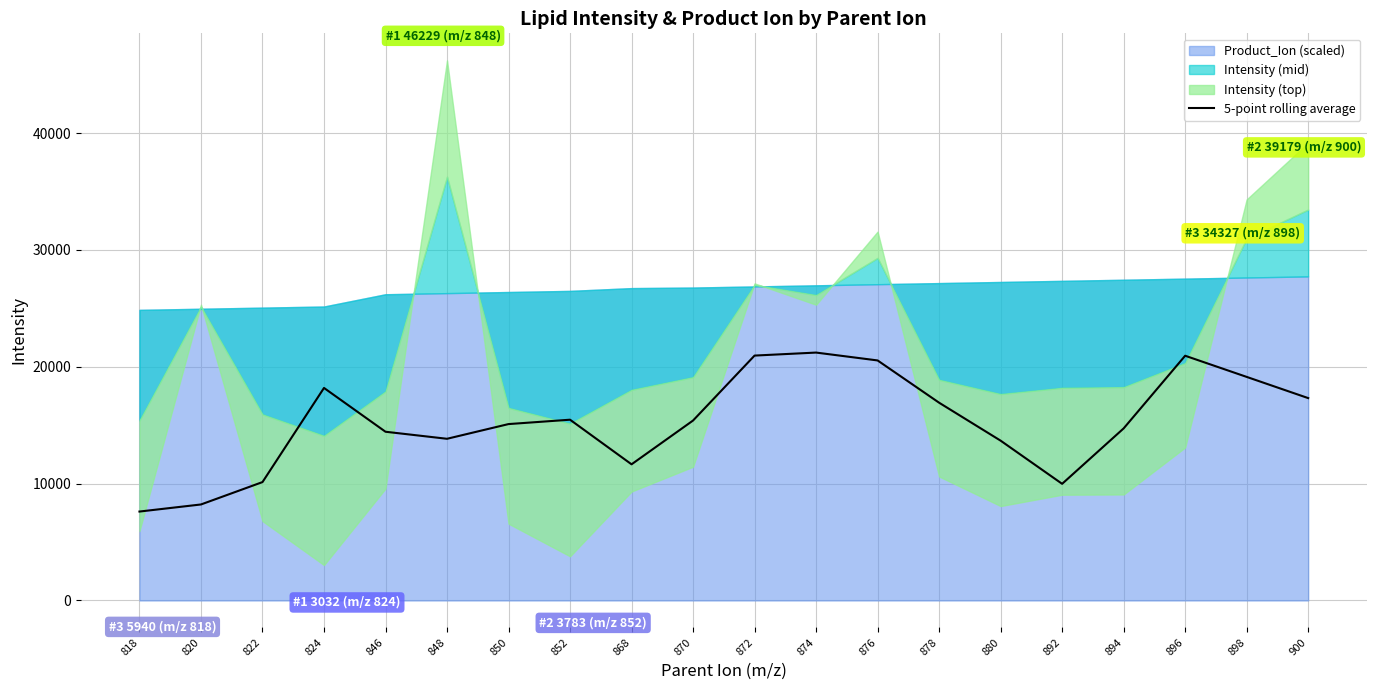

The value of 5-point rolling average at 874 is 21217.3. True or false?

True